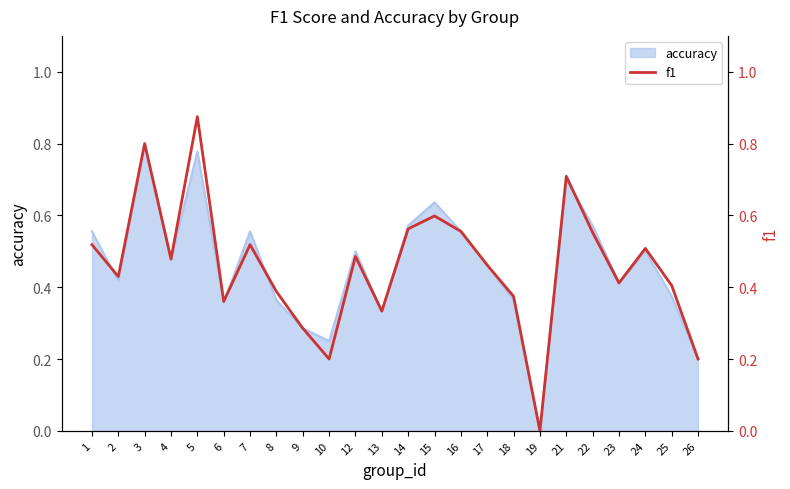

The accuracy series shows 0.7 at 24. True or false?

False